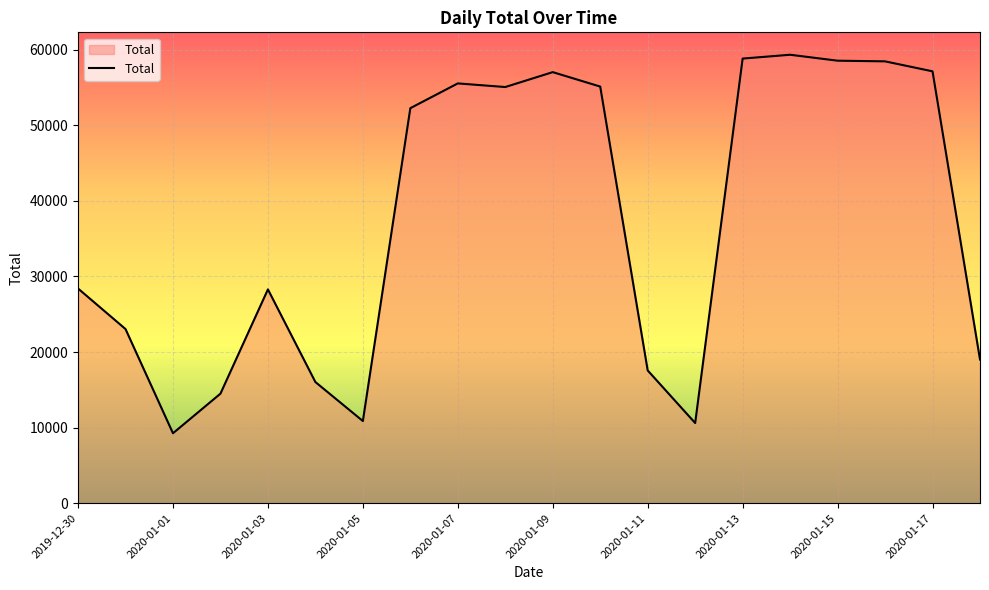

What is the greatest value displayed?

59316